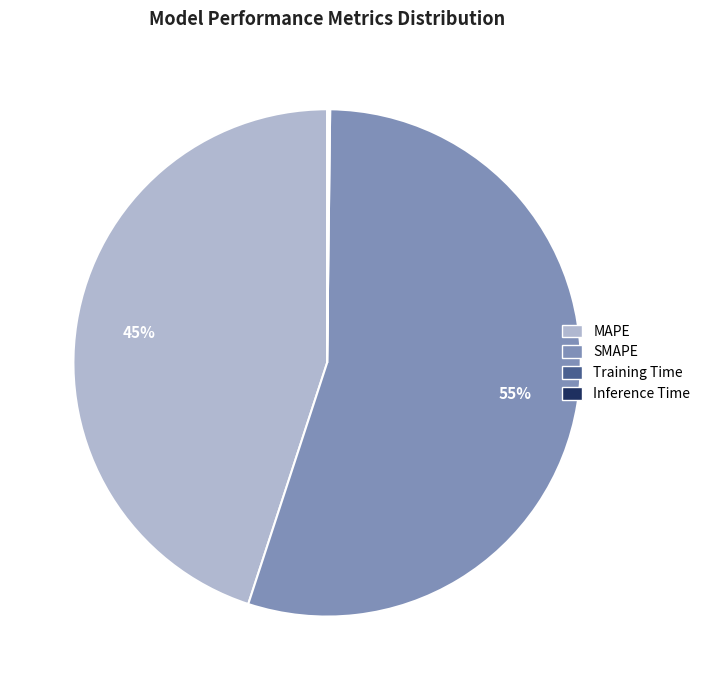

Approximately how many times larger is the value at SMAPE compared to MAPE?

1.2